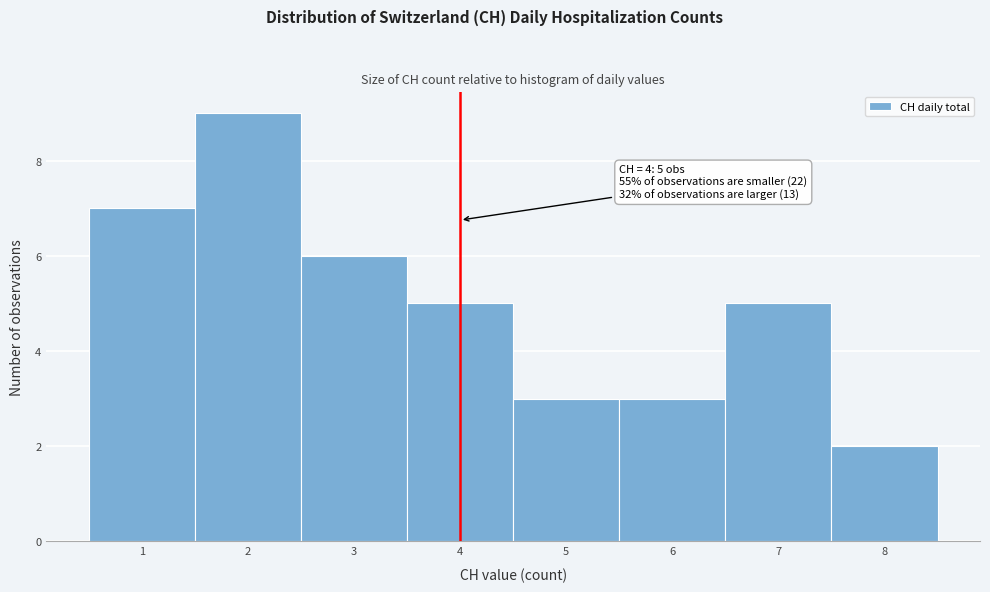

Over which range of the x-axis is the bar tallest?

1.5 to 2.5